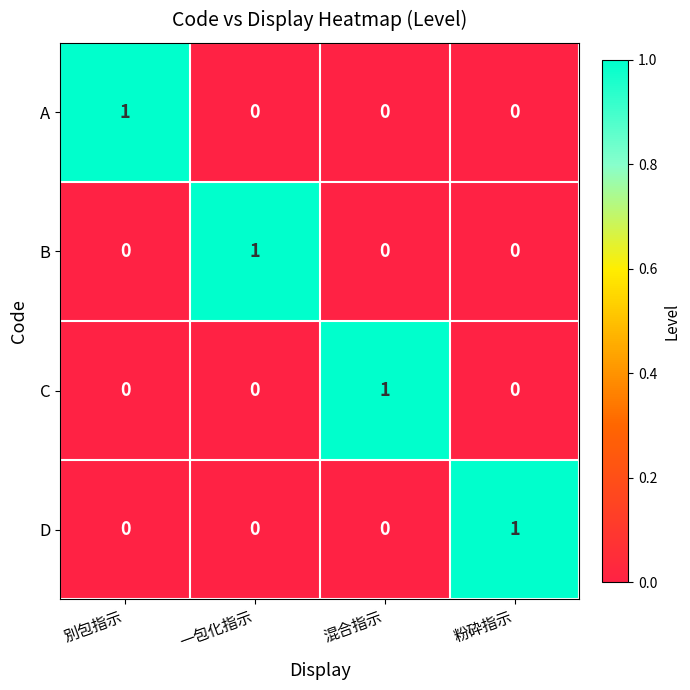

The B series shows 1 at 粉砕指示. True or false?

False